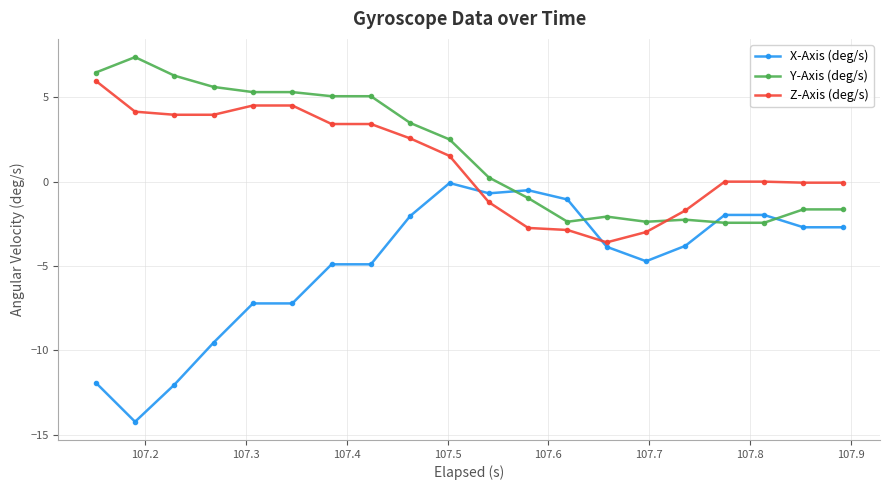

What is the maximum value for Y-Axis (deg/s)?

7.4